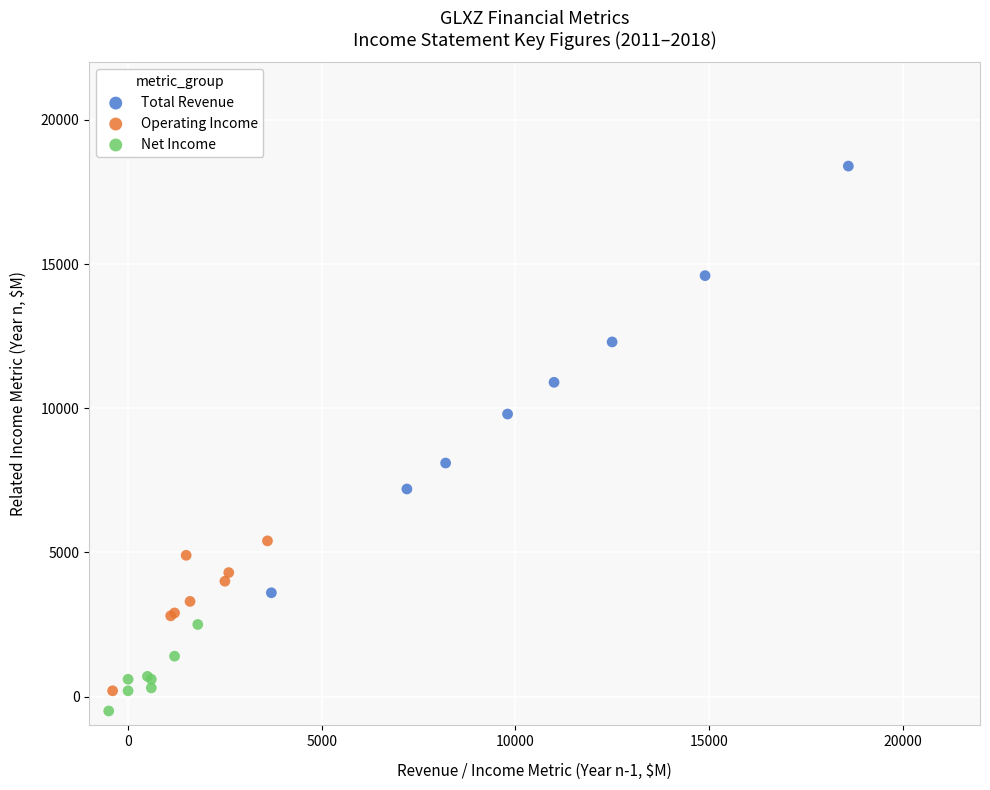

Which series has the largest Y range (max minus min)?

Total Revenue